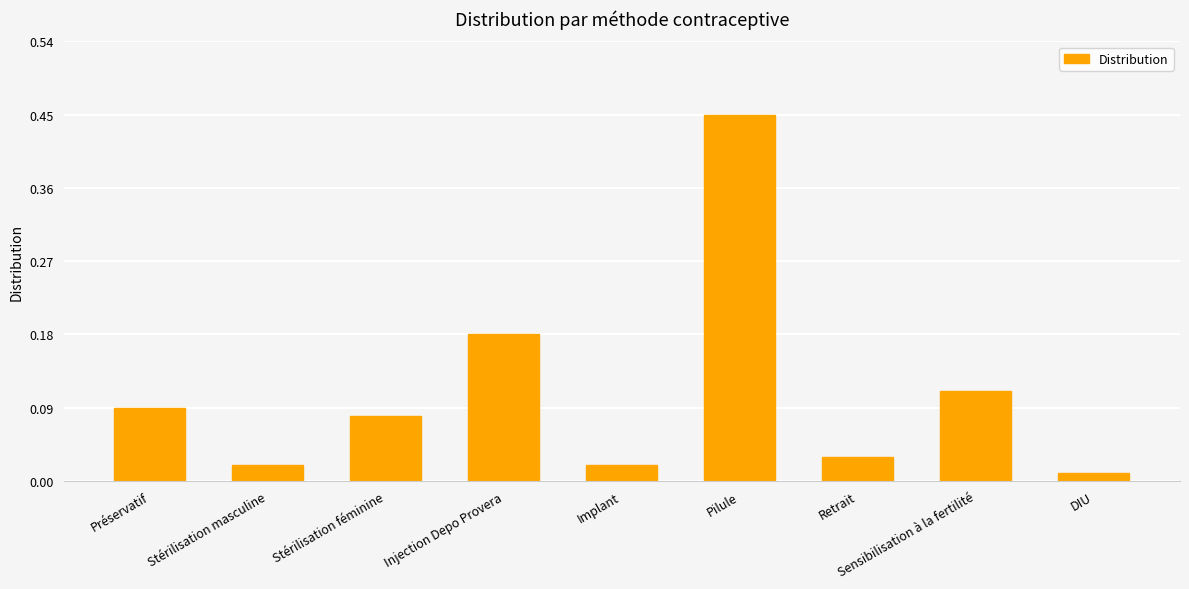

What is the label of the 1st bar from the right?

DIU